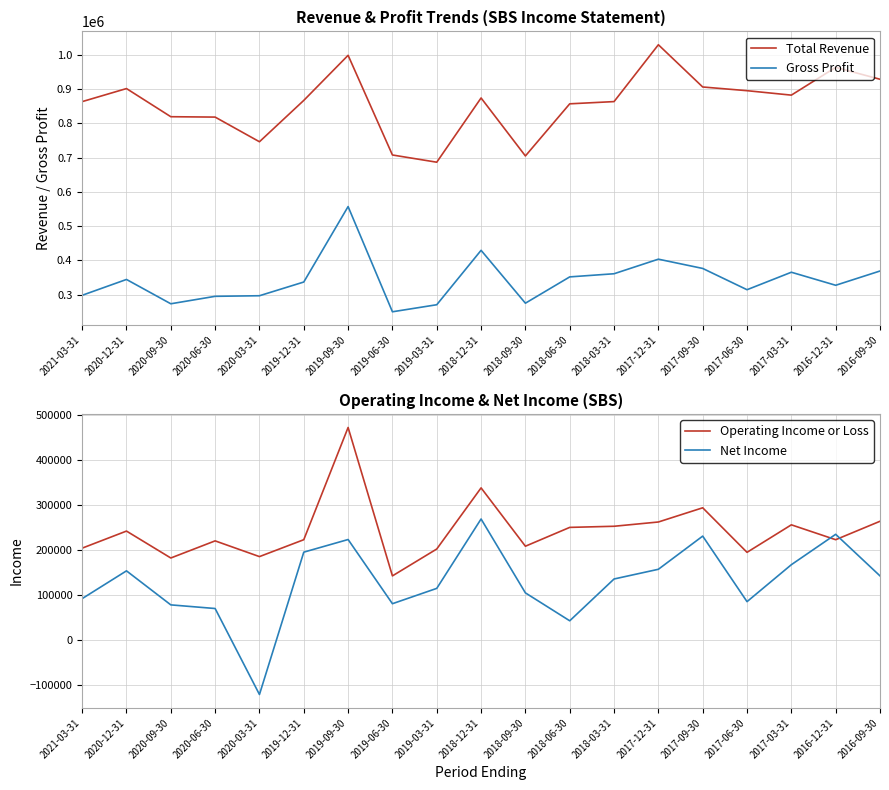

At how many categories does at least one series exceed 508261?

19